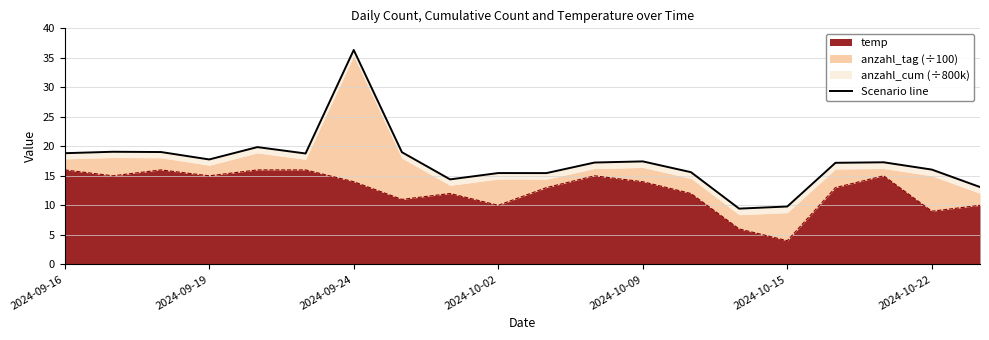

How many data points are less than 17?

8